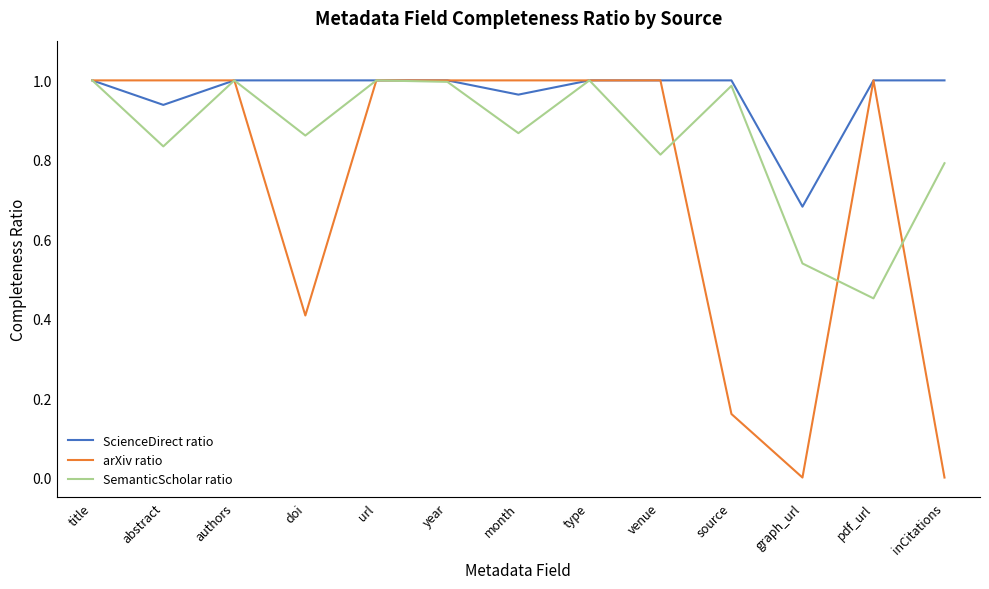

Which series has the largest total across all categories?

ScienceDirect ratio